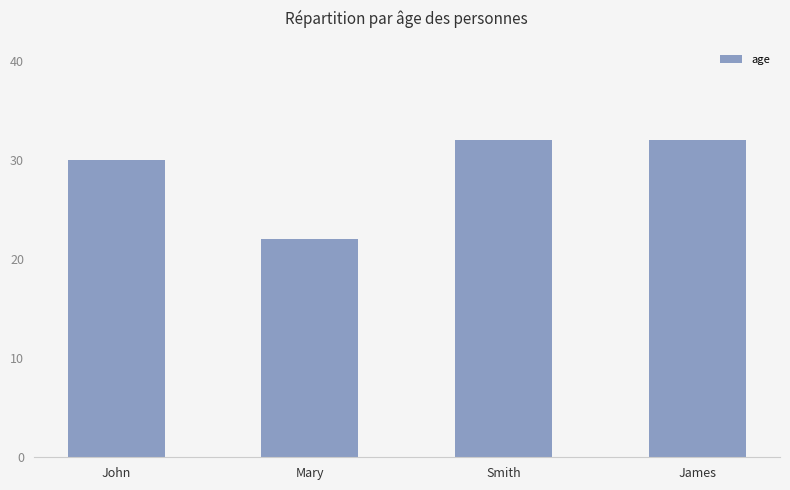

How many values are between 30 and 32?

3